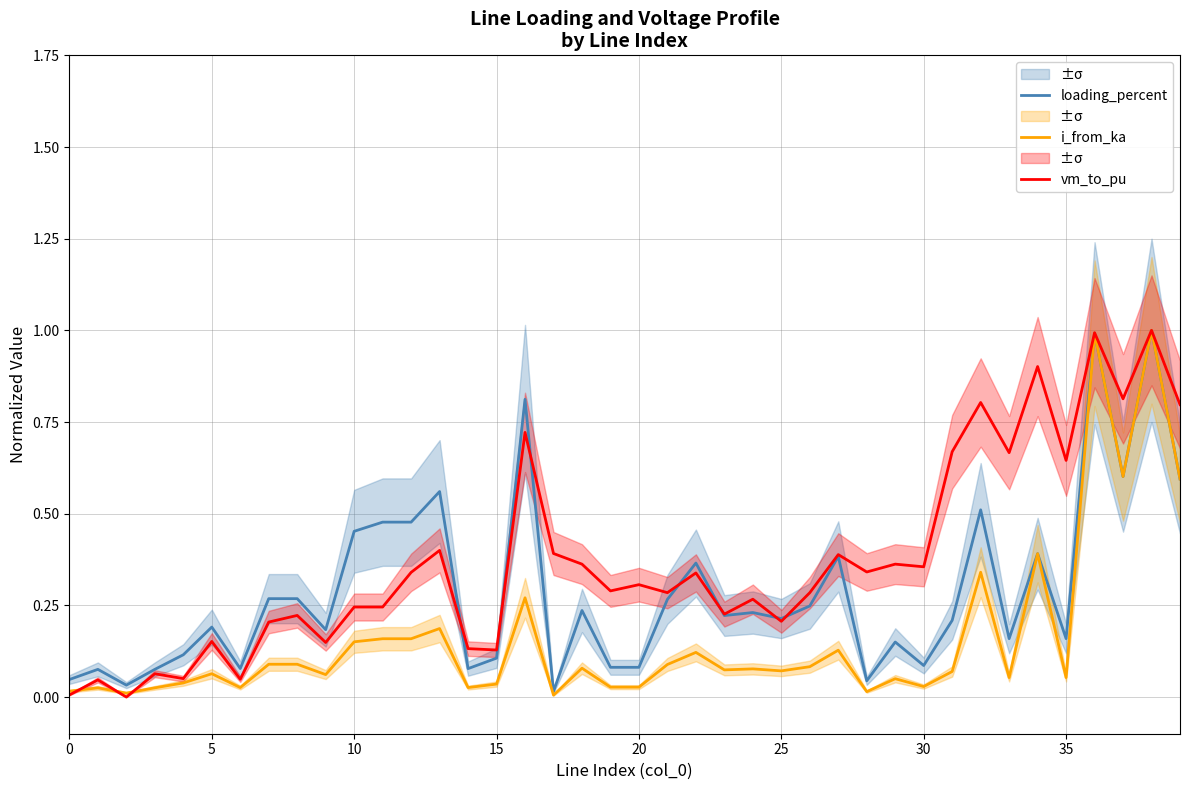

In i_from_ka, how many points are higher than both neighbors (excluding endpoints)?

15